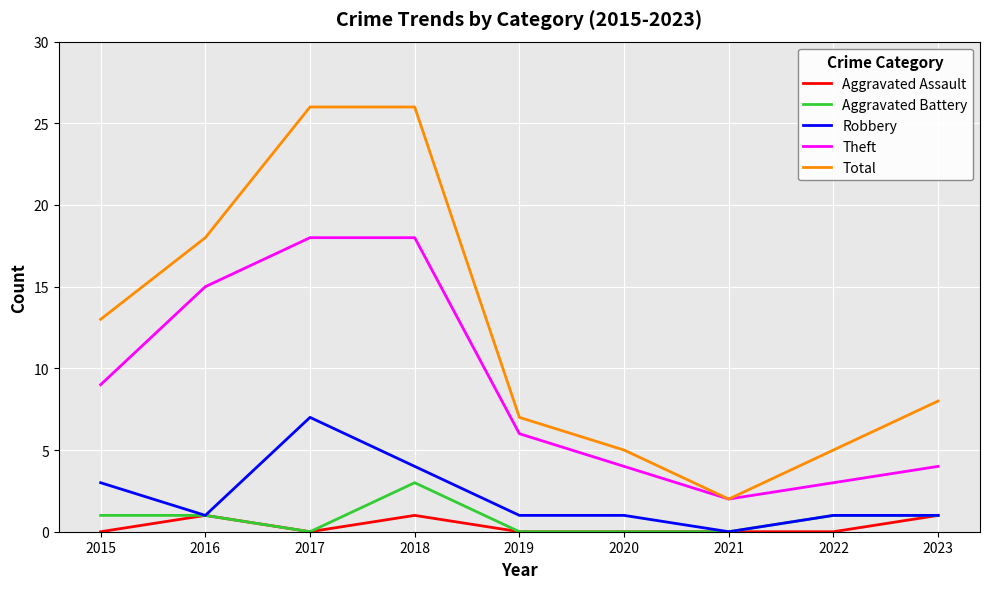

At which label does Robbery reach its peak?

2017